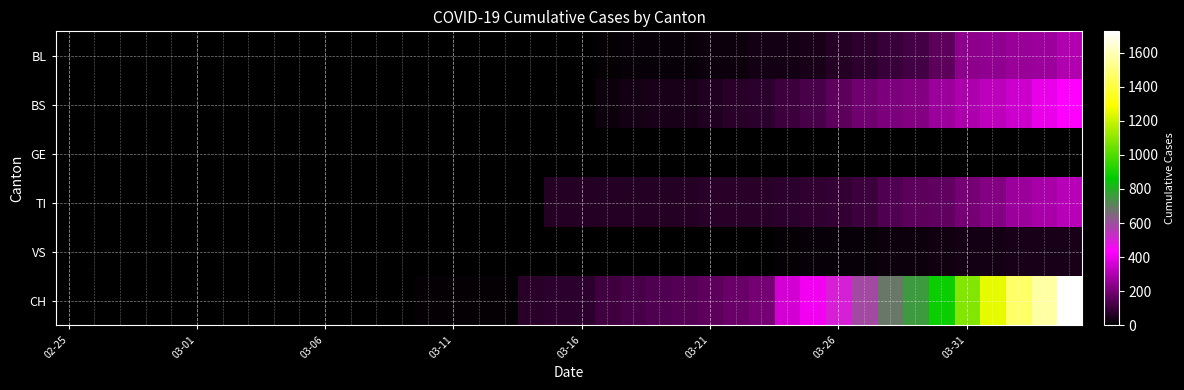

Which category has the lowest value in the CH series?

02-25